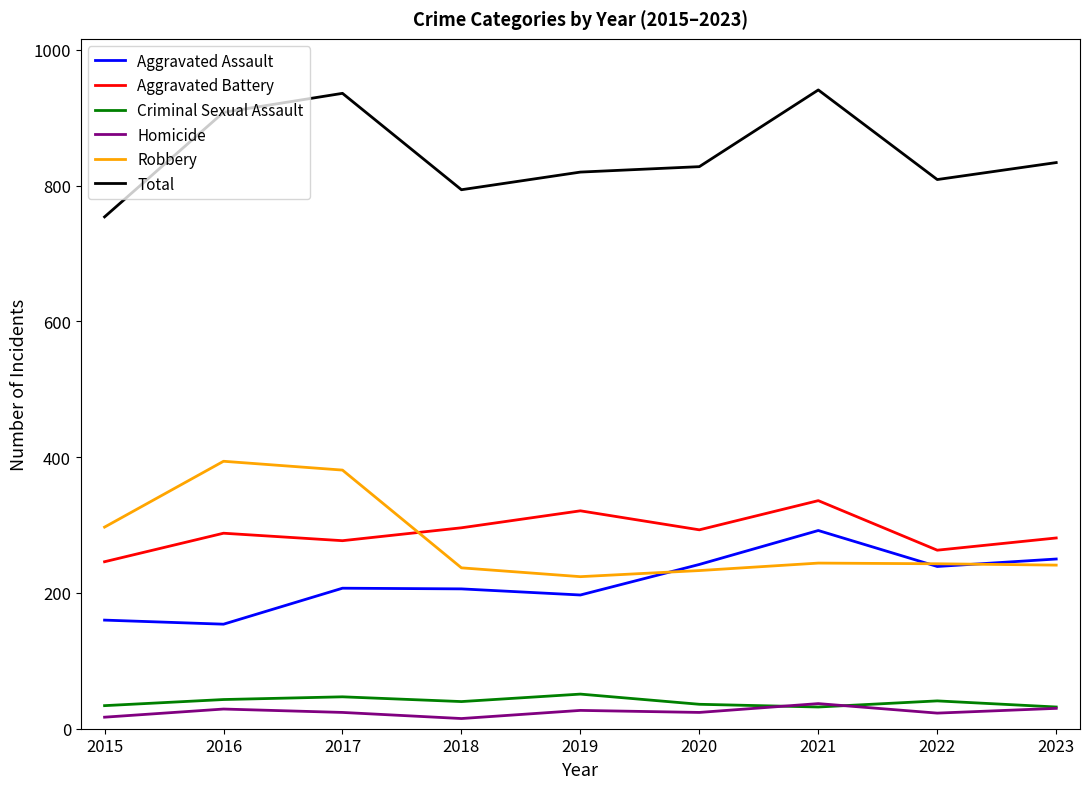

What value does the Homicide series have at 2015?

17